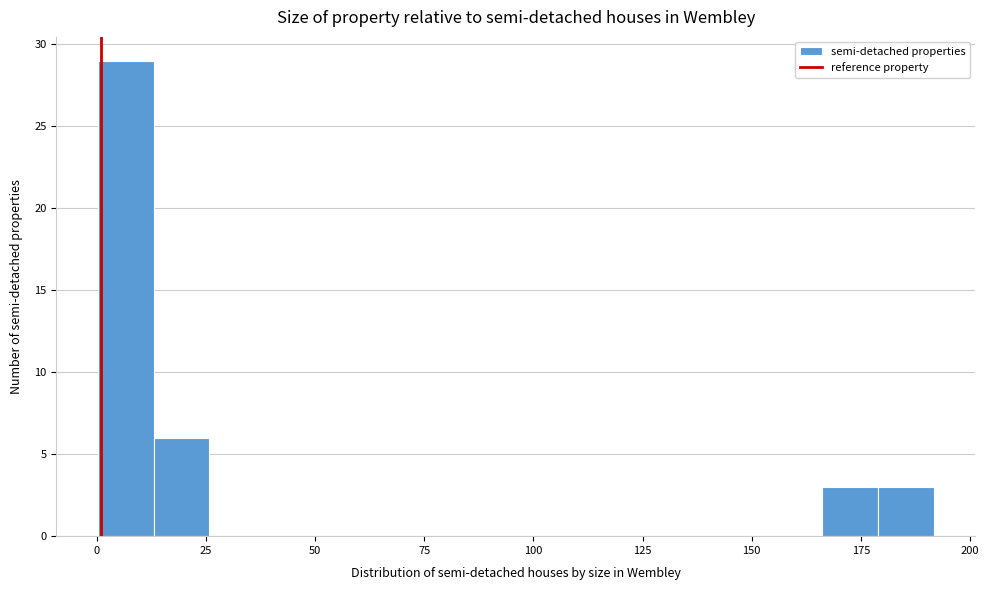

Read against the x-axis, roughly where is the centre of the tallest bar?

5